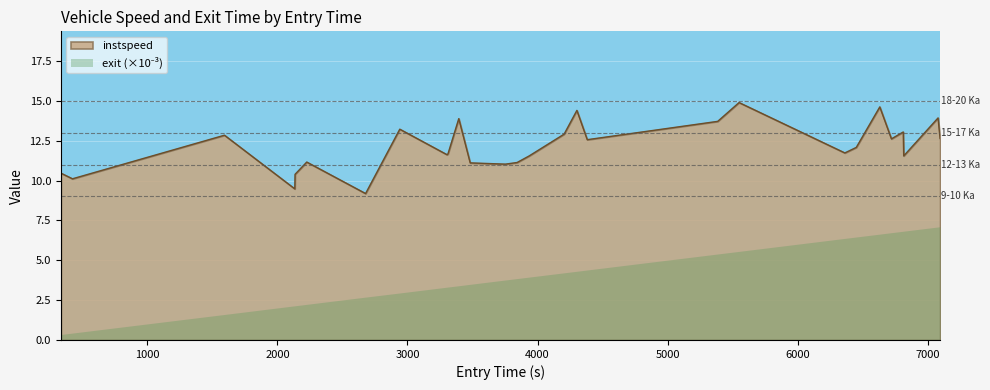

Reading left to right, list all the values displayed in this chart.

10.5	10.1	12.8	9.5	10.4	11.2	9.2	13.2	11.6	11.7	13.9	11.1	11.0	11.1	11.5	12.9	14.4	12.6	13.7	14.9	11.7	12.1	14.6	12.6	13.0	11.5	13.9	12.6